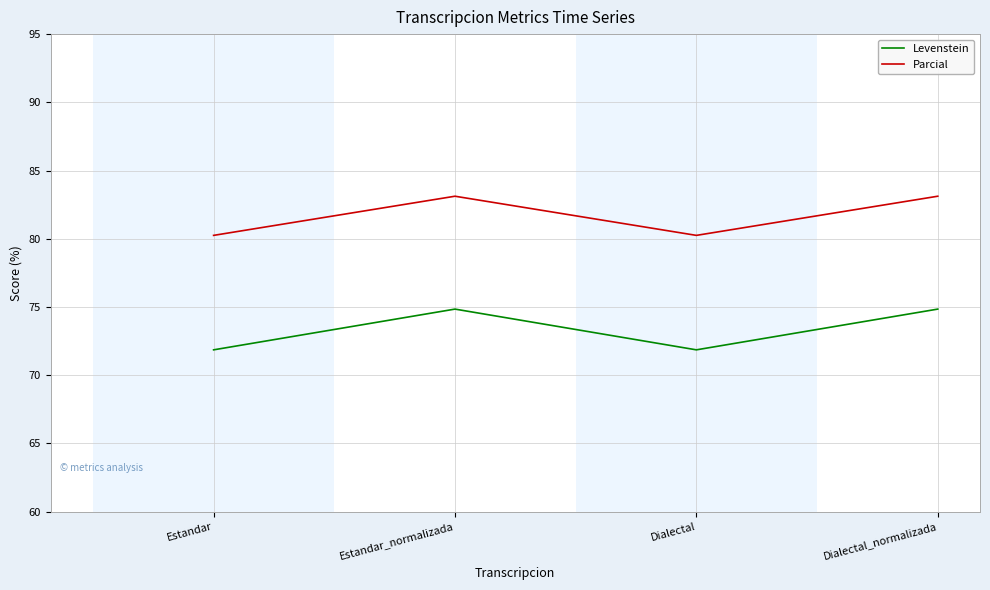

Does the chart have visible grid lines?

Yes